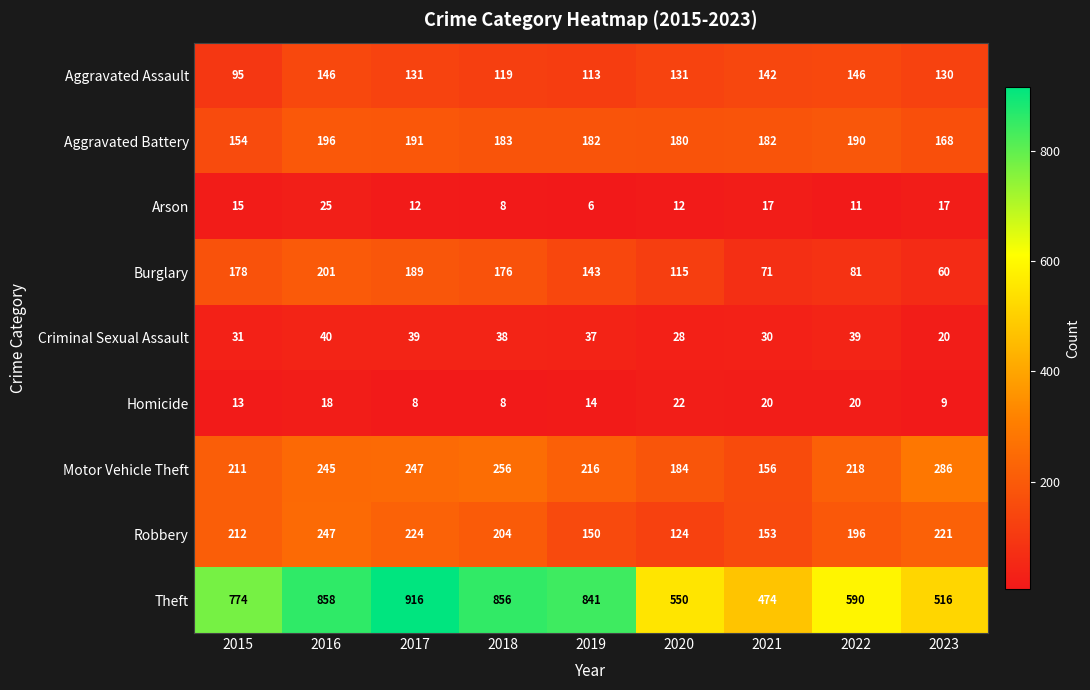

Count the number of data series in this chart.

9